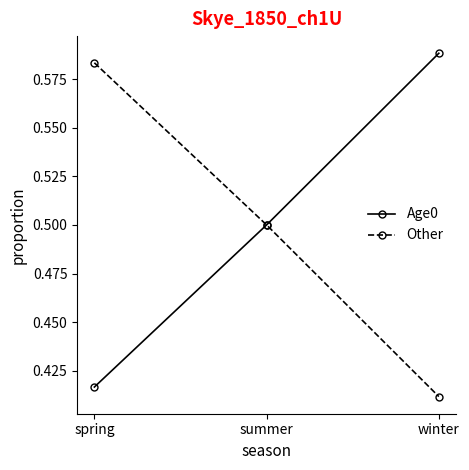

The value of Age0 at winter is 0.4. True or false?

False